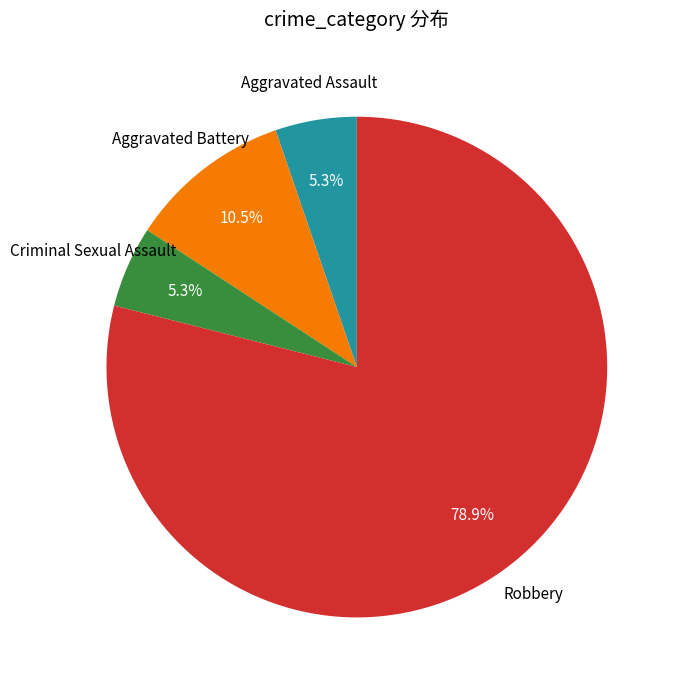

To the nearest percent, what is the average slice percentage?

25%